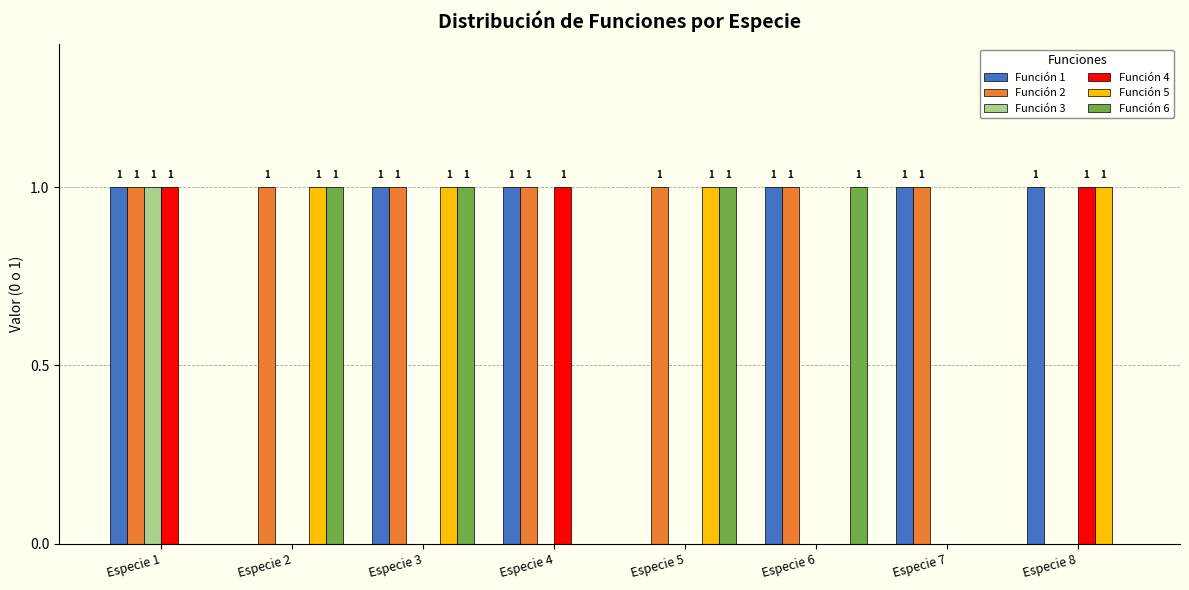

What is the sum of all Función 4 values?

3